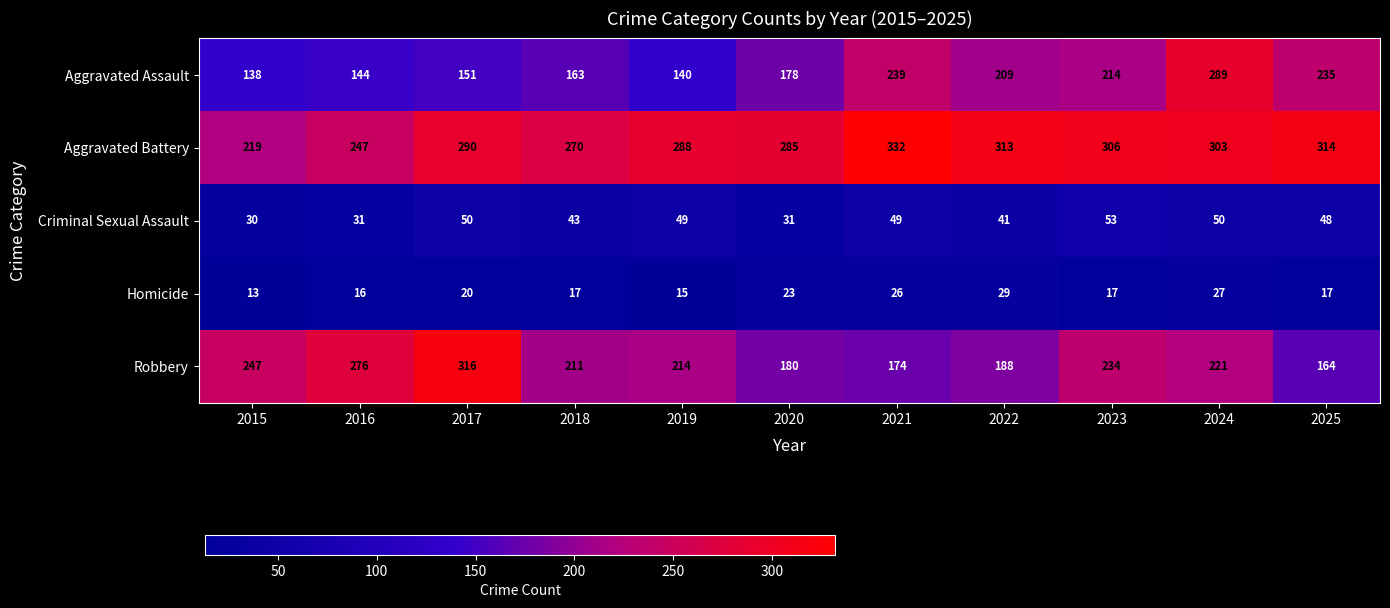

What is the difference between the highest and lowest values at 2024?

276